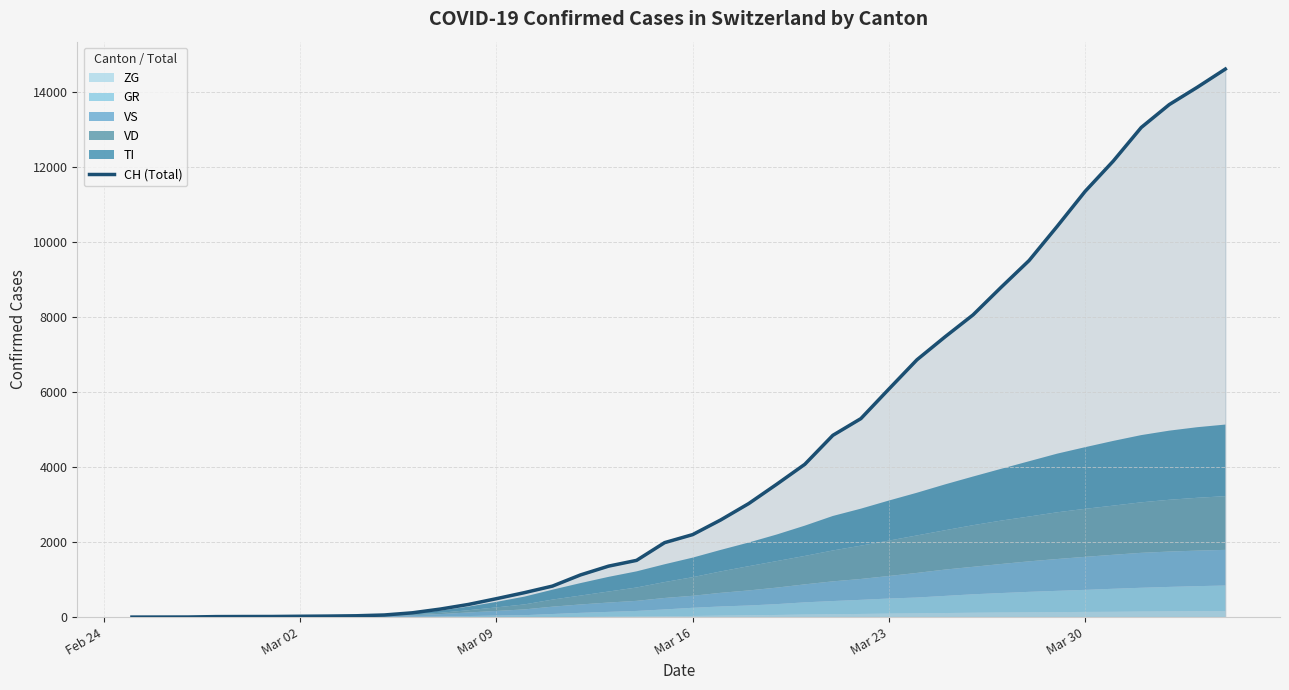

The value at Mar 09 is 3. True or false?

False